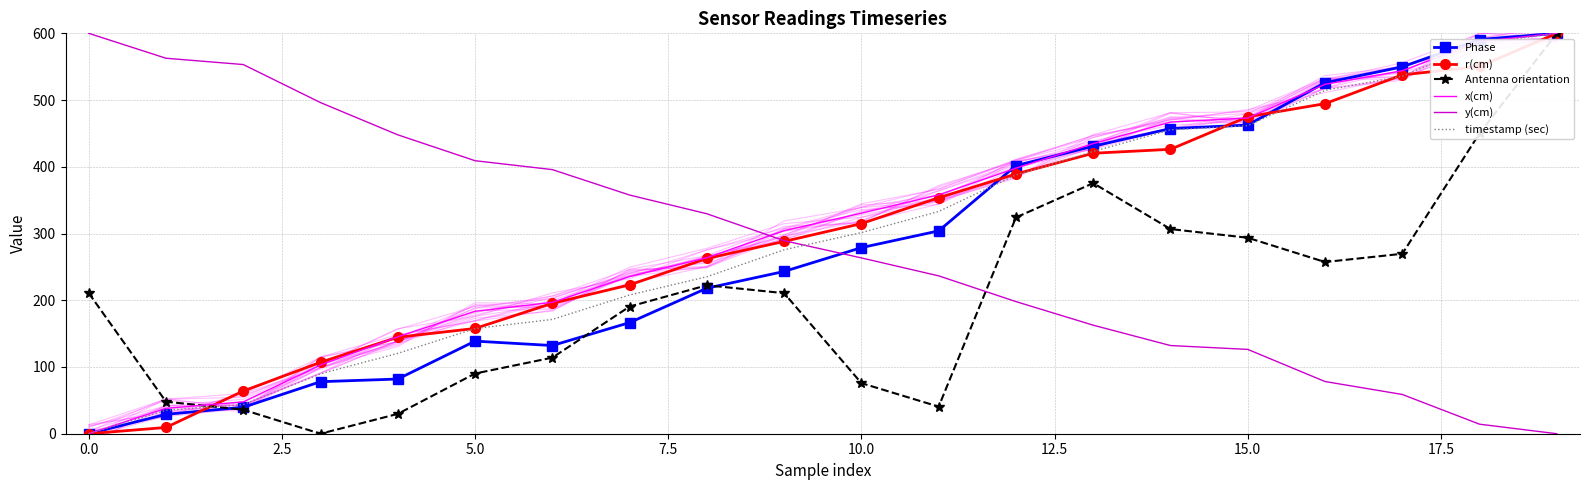

Which series has the widest spread of values?

Phase